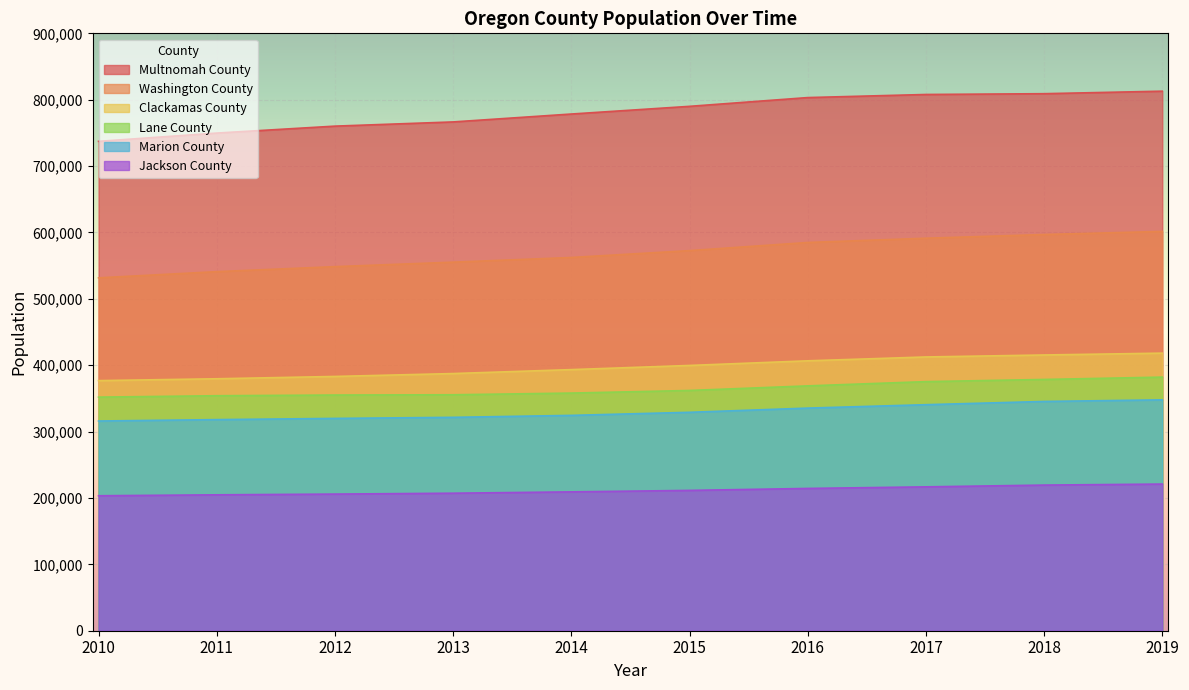

True or false: Jackson County has more than 0 interior local peaks.

False